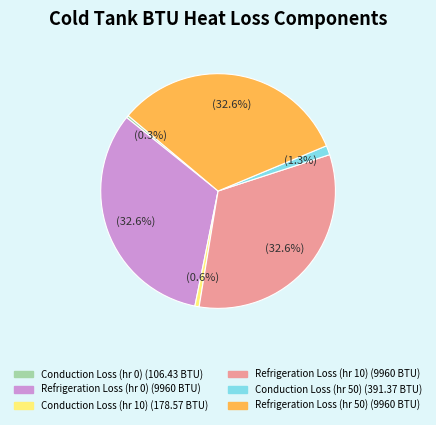

Is there any slice that represents more than half of the pie?

No